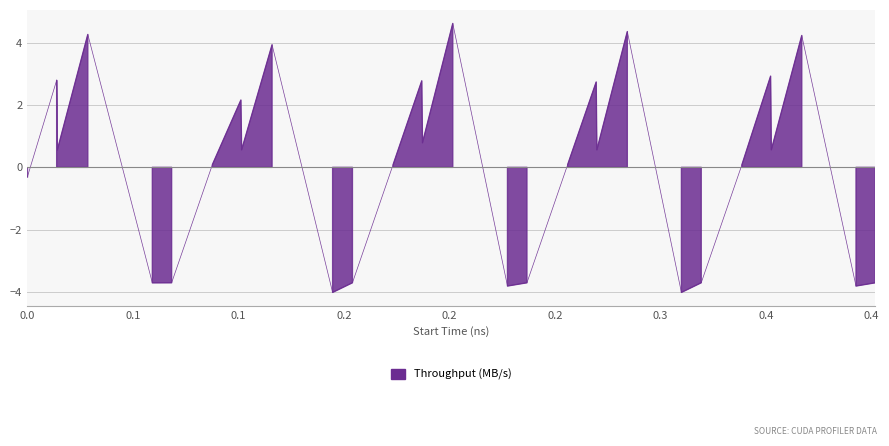

Does the chart display data point markers on the line(s)?

No